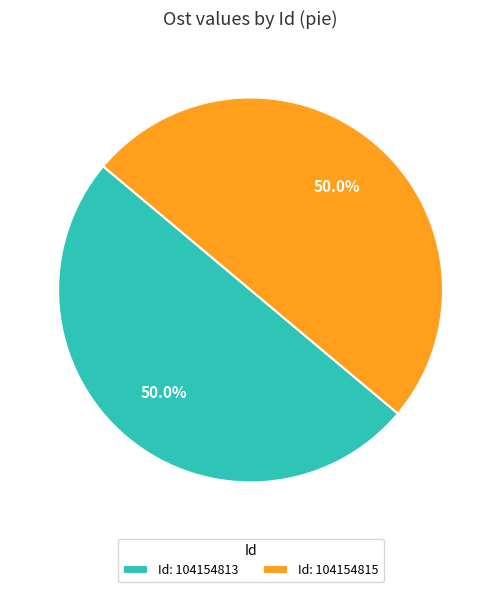

What portion of the pie excludes Id: 104154813?

50.0%